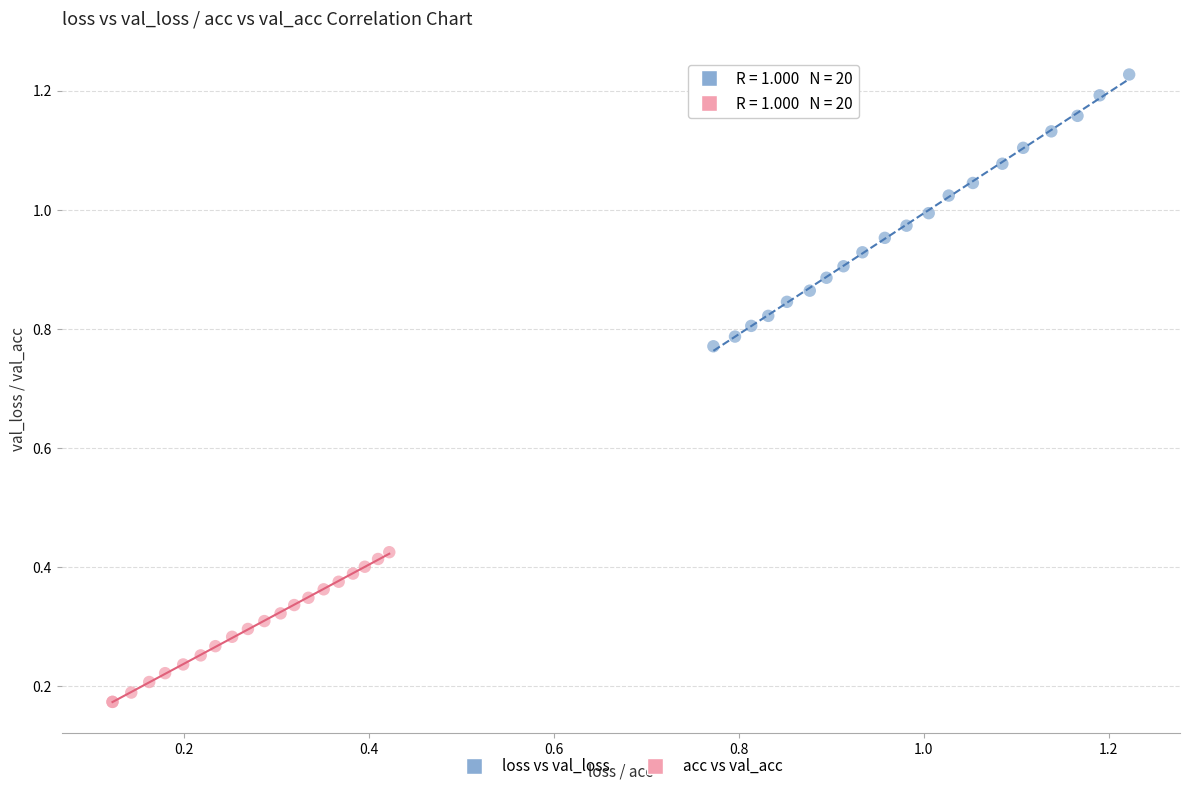

Which series reaches the maximum Y coordinate?

loss vs val_loss